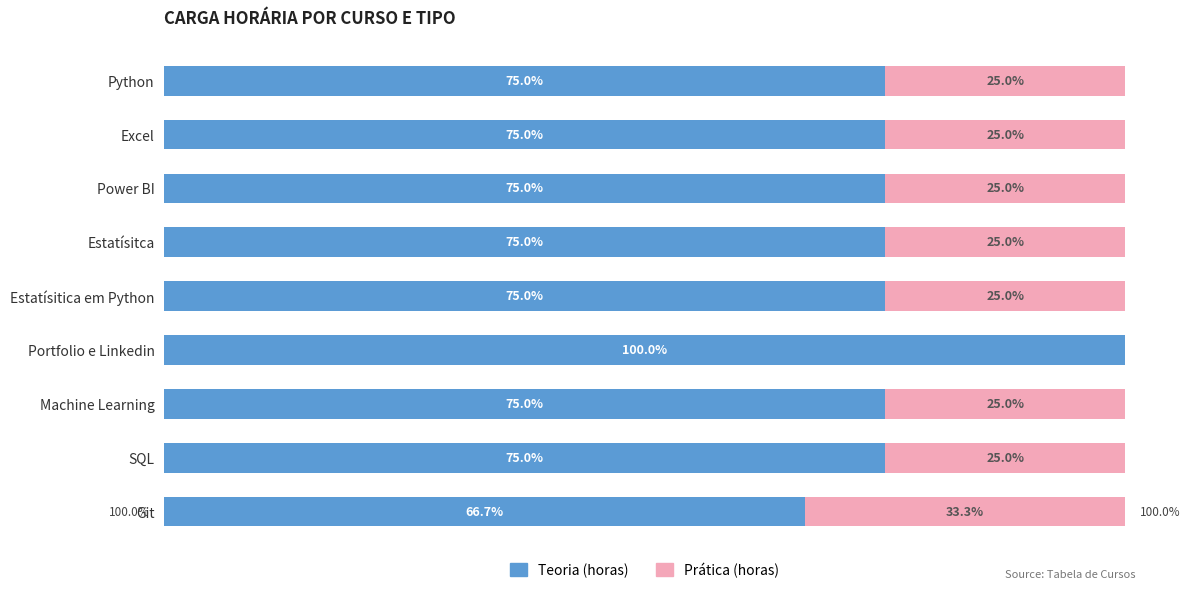

What are all the series names shown in the legend?

Teoria (horas), Prática (horas)